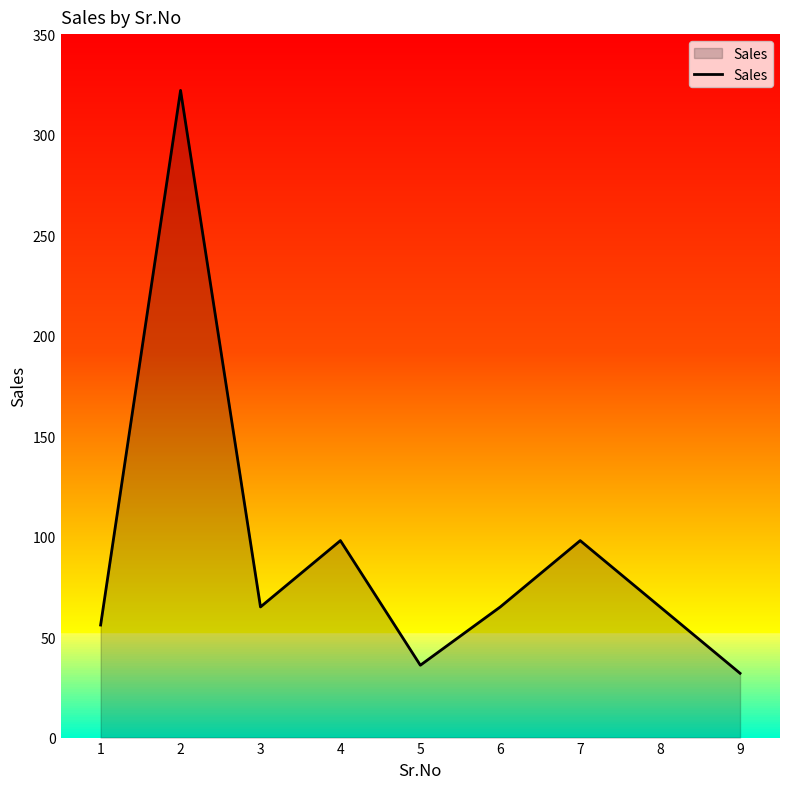

At which label does the data first exceed 65?

2